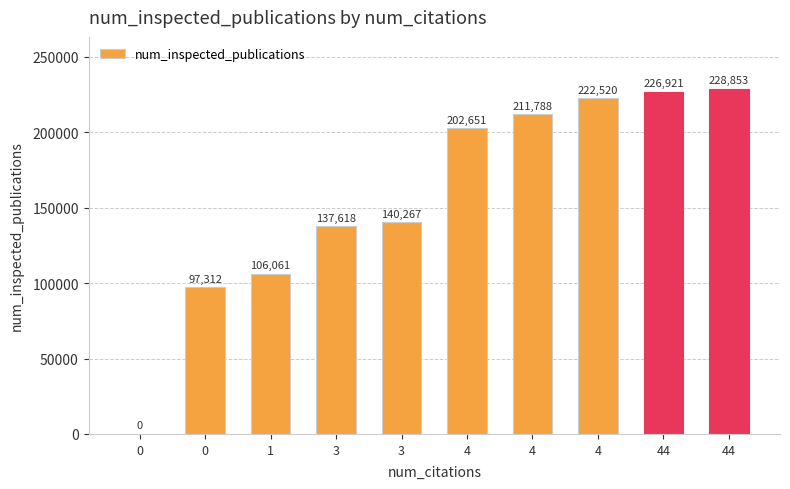

How many values exceed 202651?

4